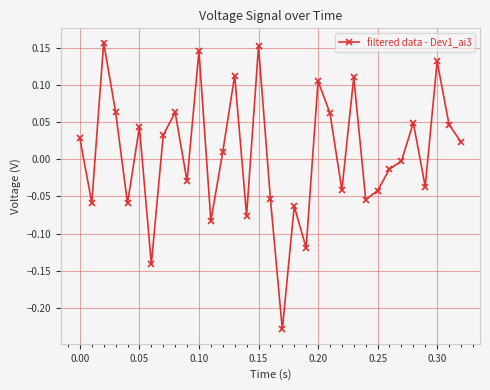

True or false: the data has more than 1 interior local peaks.

True